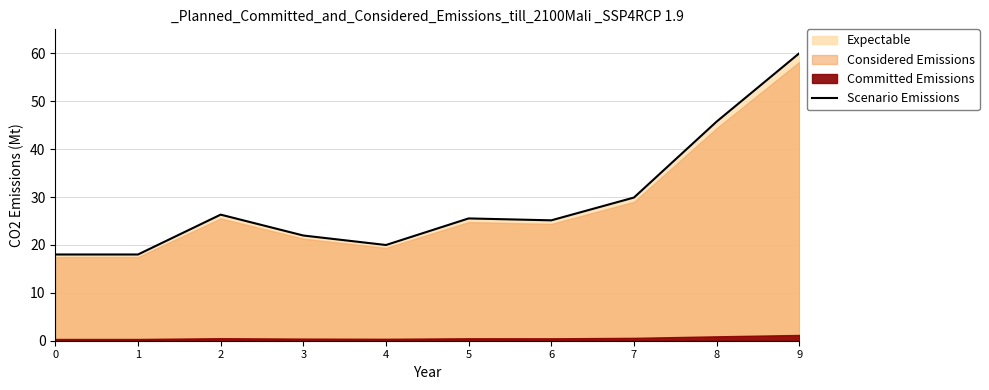

How many categories are shown in the chart?

10